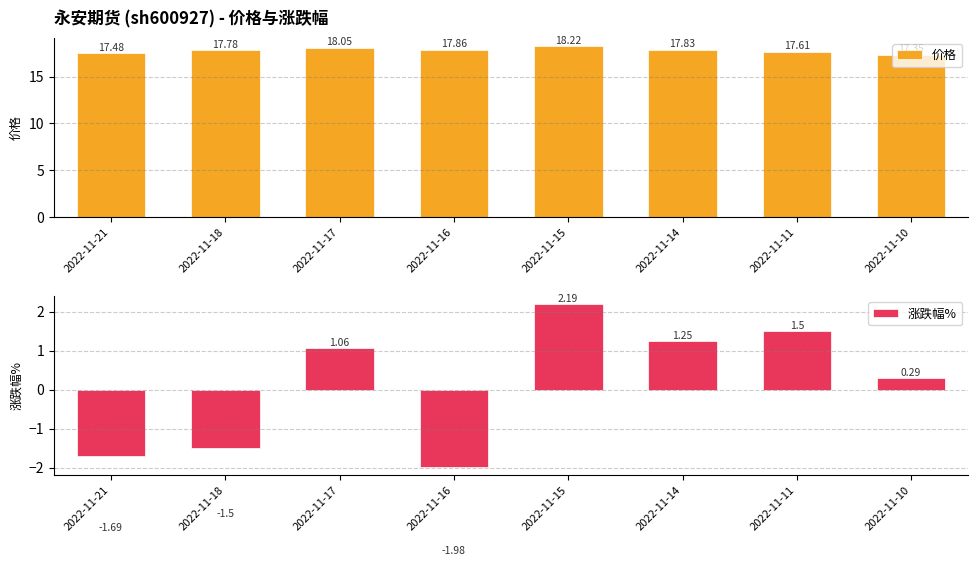

Which series changed the most between 2022-11-18 and 2022-11-10?

涨跌幅%